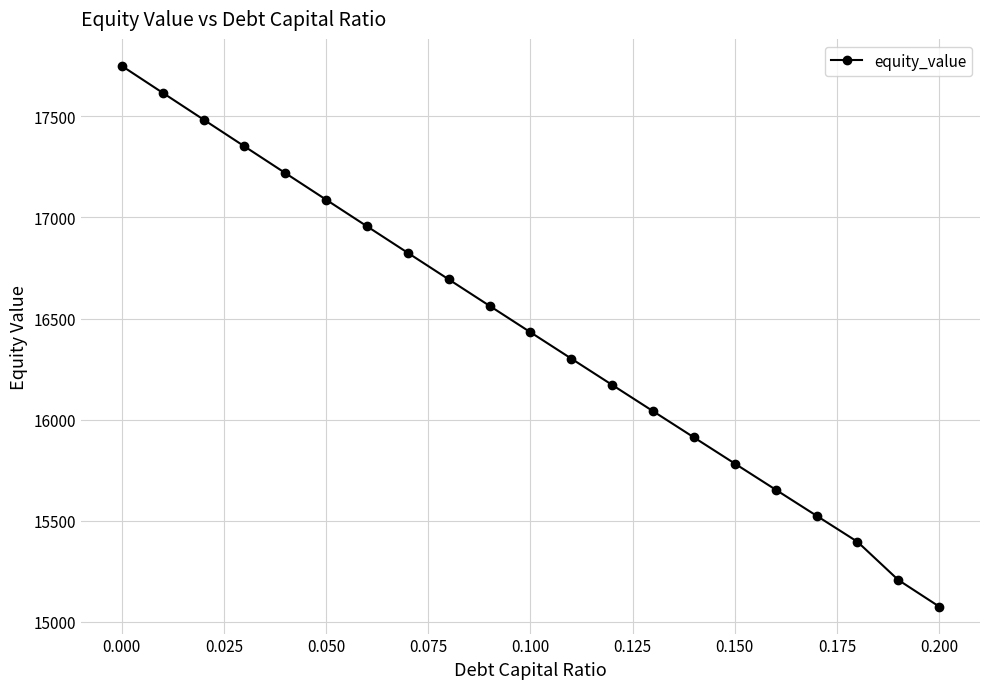

True or false: the data has more than 2 interior local peaks.

False